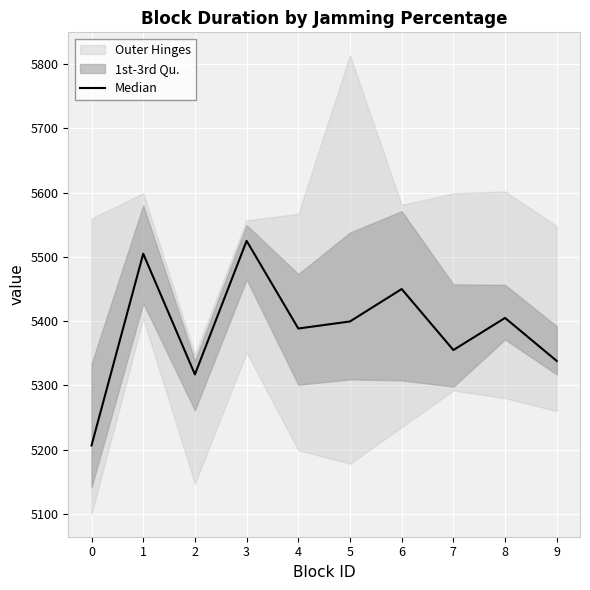

Reading left to right, list all the values displayed in this chart.

0=5206.5	1=5505.0	2=5317.0	3=5525.0	4=5388.5	5=5399.5	6=5450.0	7=5355.0	8=5405.0	9=5338.0